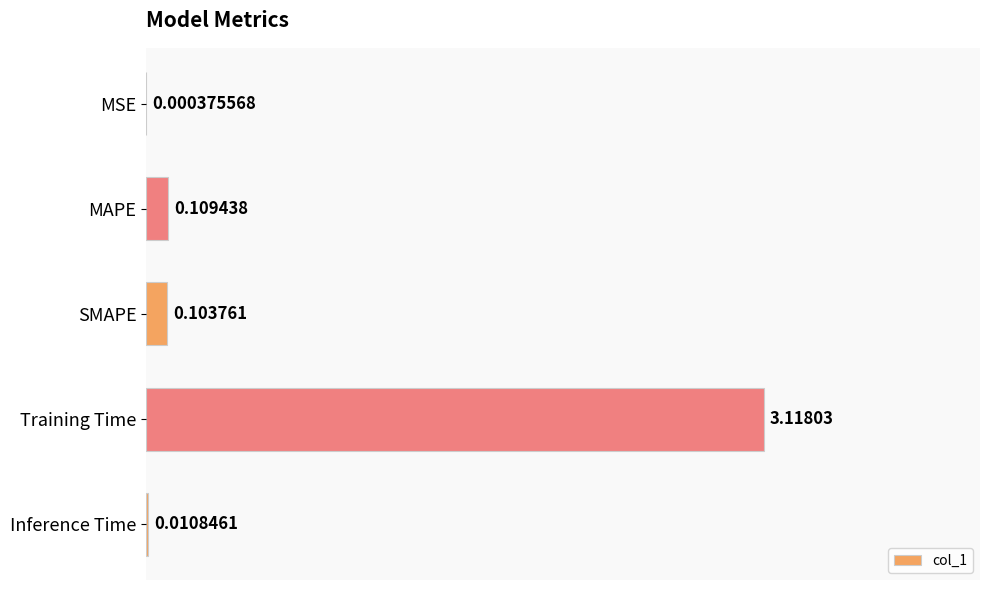

What is the sum of all values?

3.3